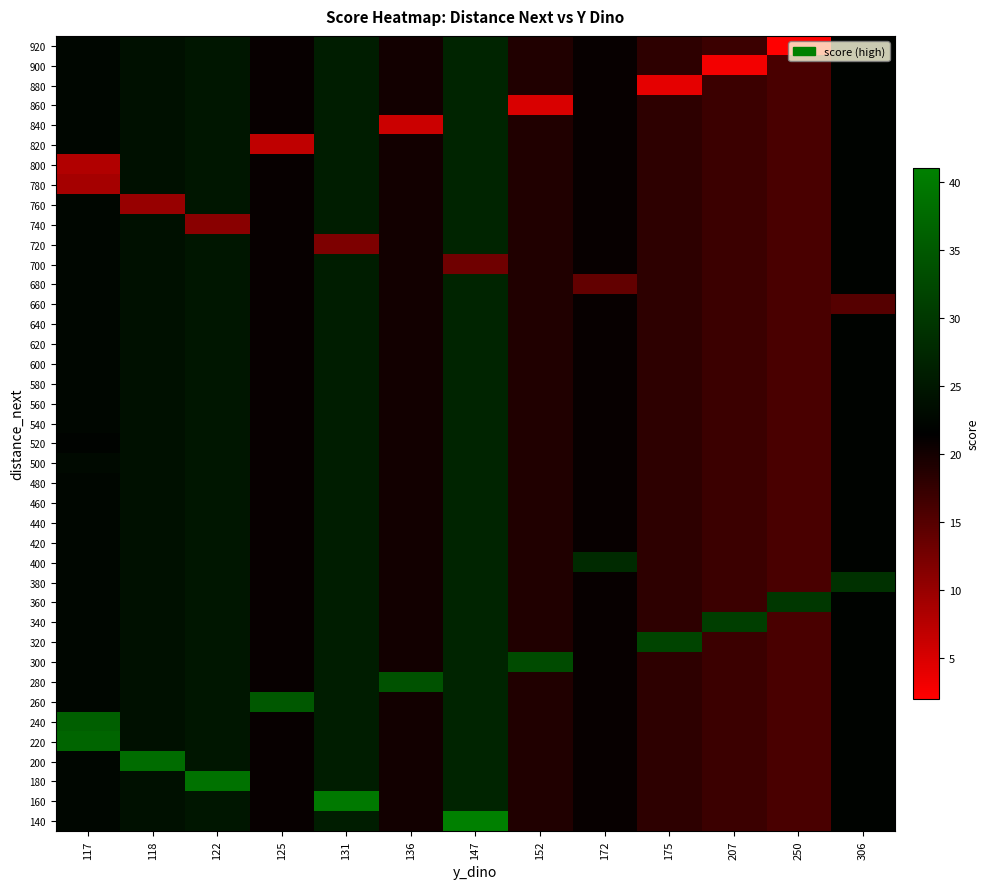

What is the total value across all series at 175?

720.0